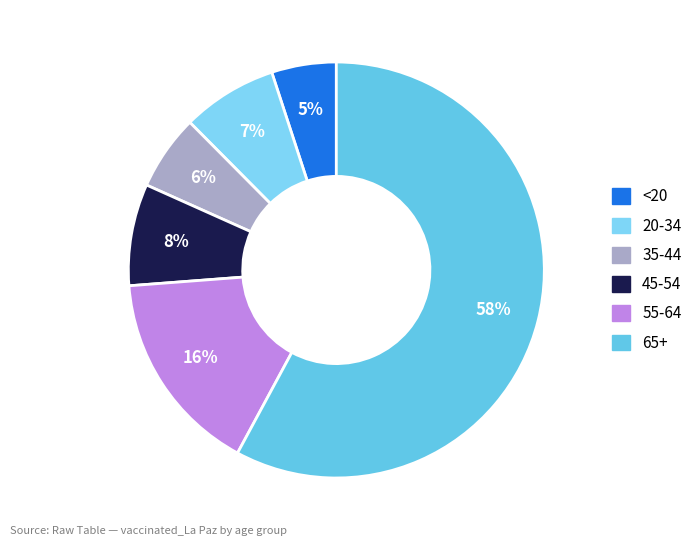

Is there a majority slice in this chart?

Yes